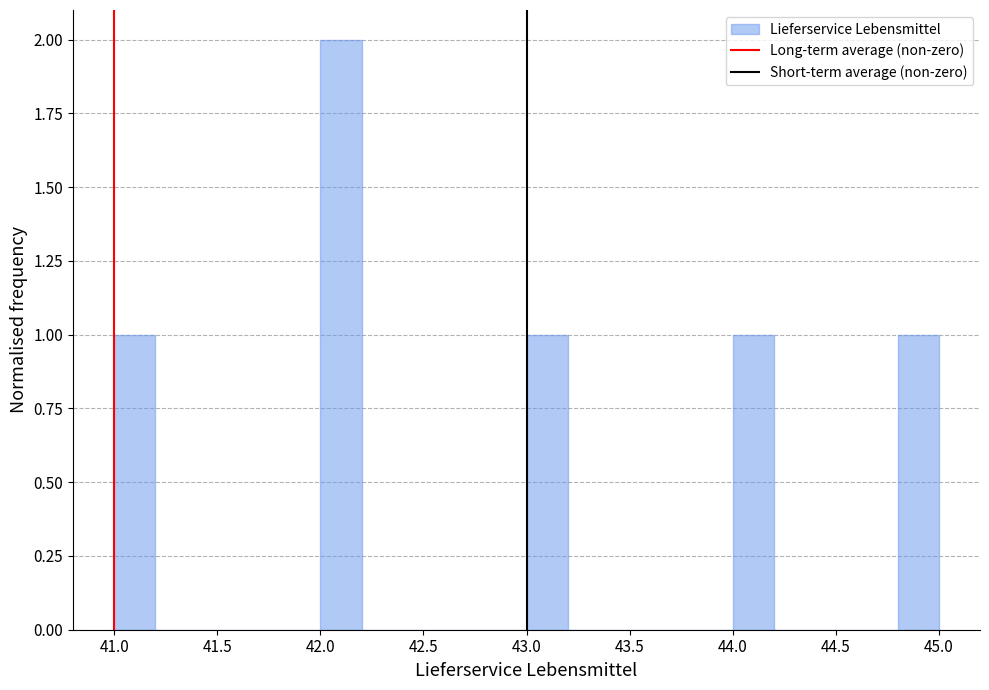

Reading left to right, list every bar in this chart as the range it spans on the x-axis followed by its height. The values are not printed on the chart, so give them approximately, as read against the axis.

41.0 to 41.2: 1
41.2 to 41.4: 0
41.4 to 41.6: 0
41.6 to 41.8: 0
41.8 to 42.0: 0
42.0 to 42.2: 2
42.2 to 42.4: 0
42.4 to 42.6: 0
42.6 to 42.8: 0
42.8 to 43.0: 0
43.0 to 43.2: 1
43.2 to 43.4: 0
43.4 to 43.6: 0
43.6 to 43.8: 0
43.8 to 44.0: 0
44.0 to 44.2: 1
44.2 to 44.4: 0
44.4 to 44.6: 0
44.6 to 44.8: 0
44.8 to 45.0: 1